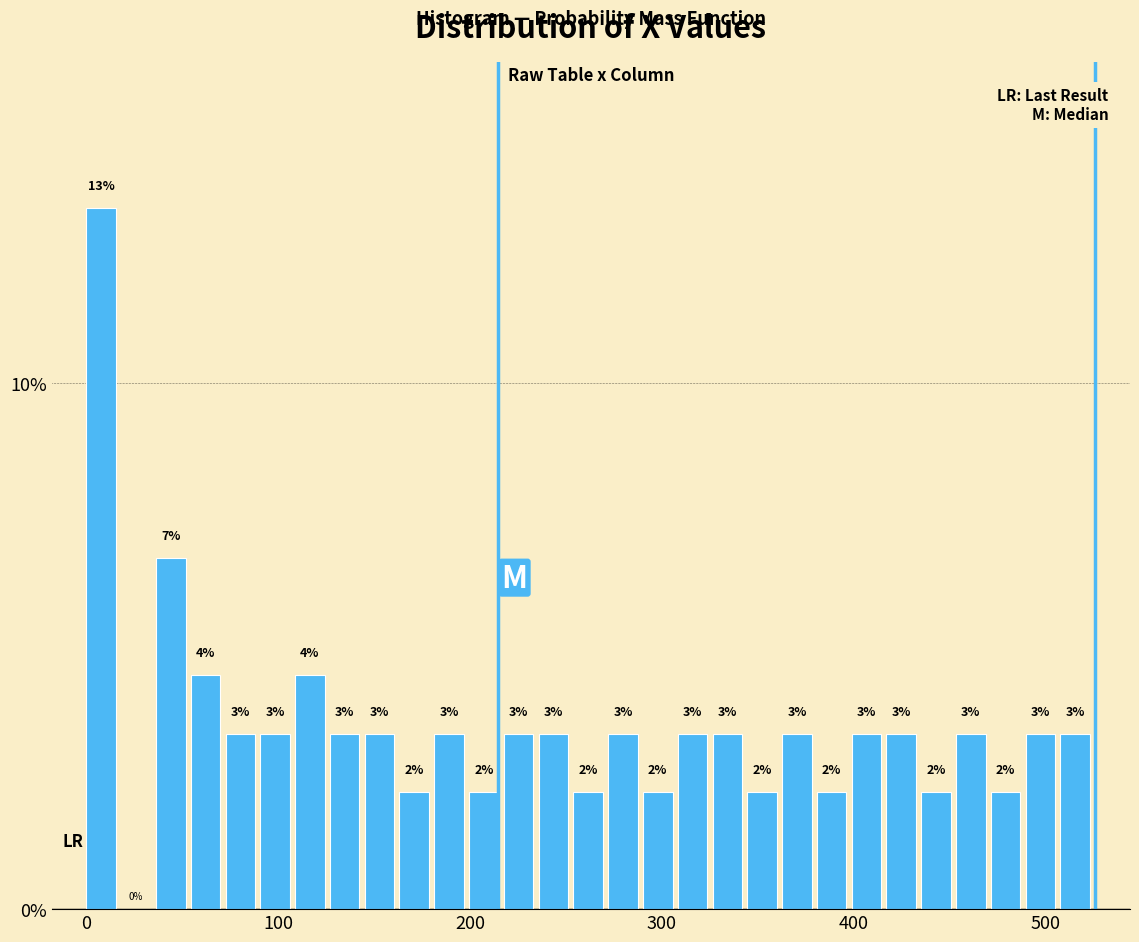

Read against the x-axis, roughly where is the centre of the tallest bar?

10